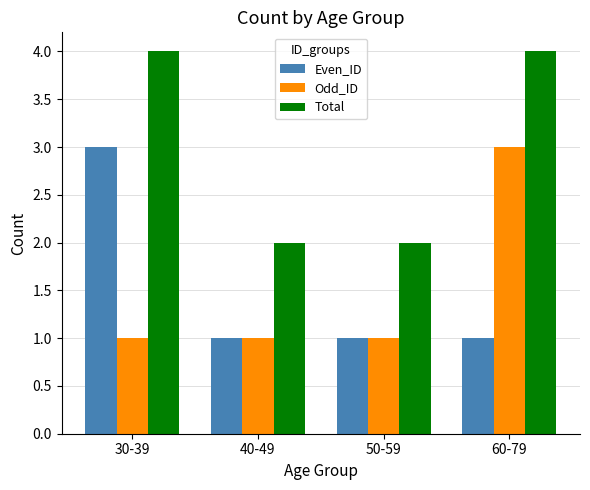

Rank the series at 60-79 from highest to lowest value.

Total, Odd_ID, Even_ID